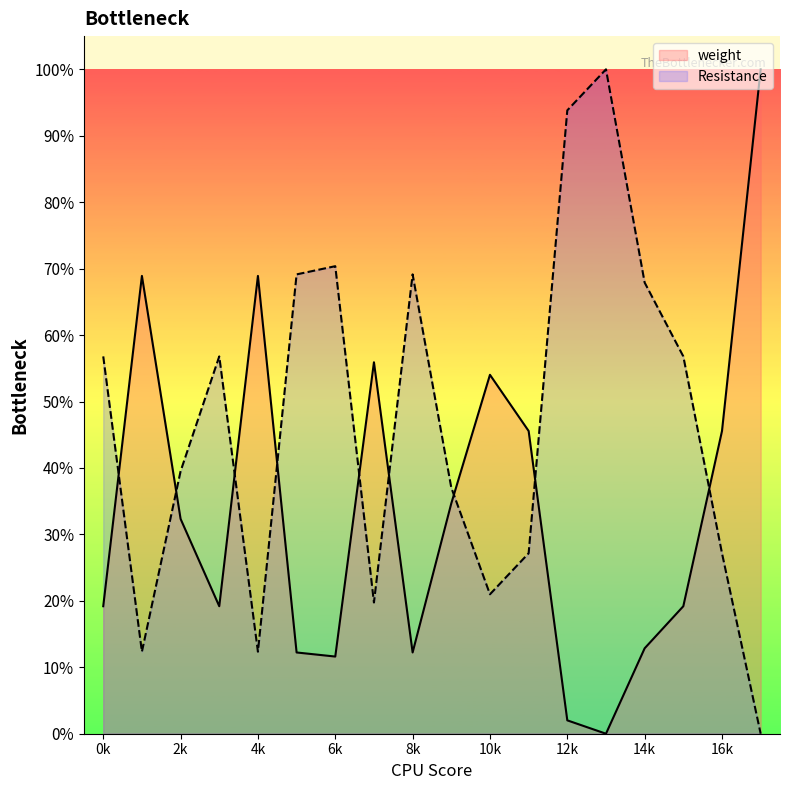

Rank the series by their maximum value, from highest to lowest.

Resistance, weight